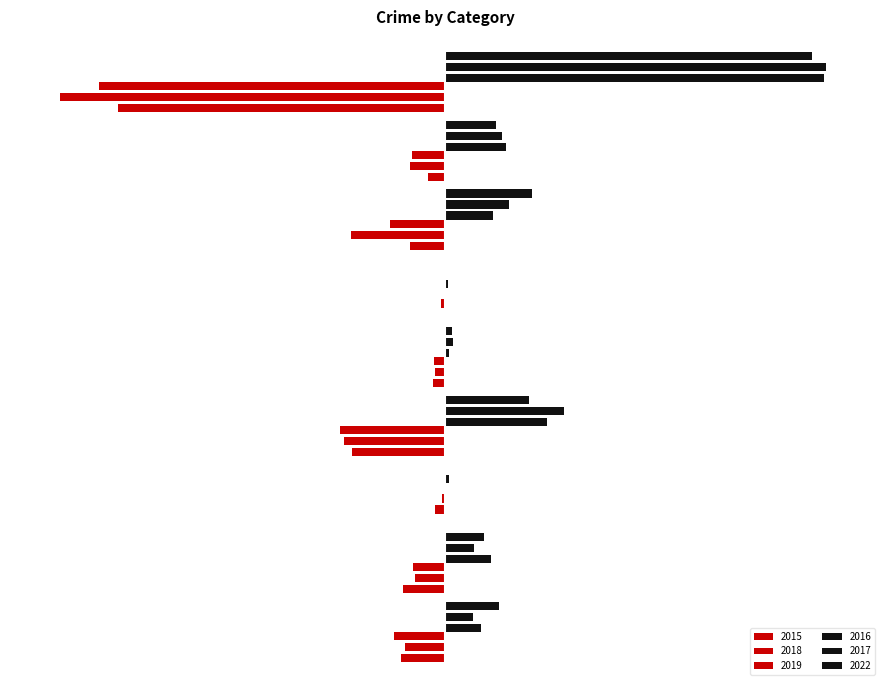

Reading left to right, transcribe all the data shown in this chart.

2015: -10.1	-7.7	-2.4	-25.5	-2.4	-1.0	-23.8	-8.8	-97.3
2018: -12.9	-8.0	-0.7	-26.6	-2.8	0.0	-14.0	-8.4	-87.5
2019: -11.2	-10.5	0.0	-23.4	-3.1	0.0	-8.8	-4.2	-82.6
2022: 13.6	9.8	0.0	21.3	1.8	0.3	22.0	12.9	92.8
2016: 9.1	11.5	0.3	25.9	1.0	0.7	12.2	15.4	95.9
2017: 7.0	7.3	1.0	30.1	2.1	0.3	16.1	14.3	96.2